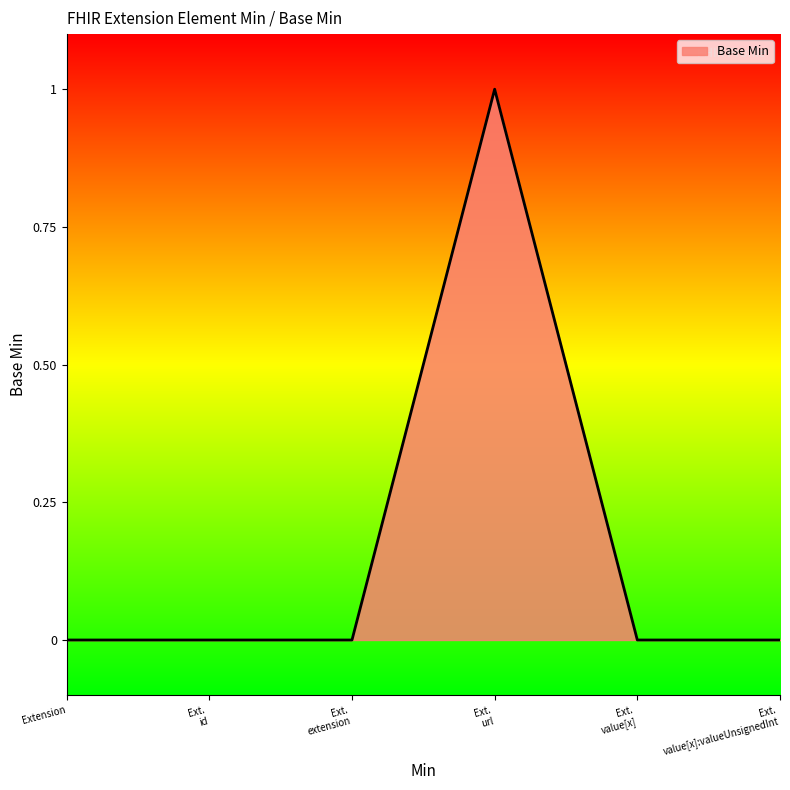

The chart shows a value of 0 at Extension. True or false?

True